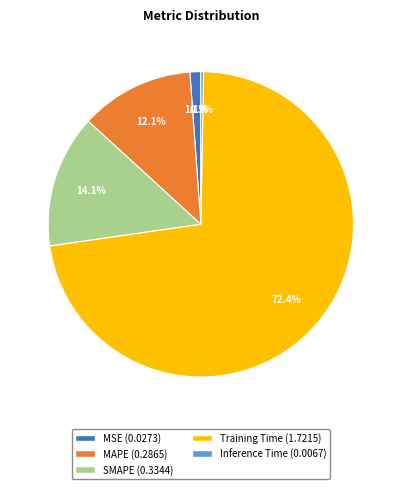

How many slices are in this pie chart?

5